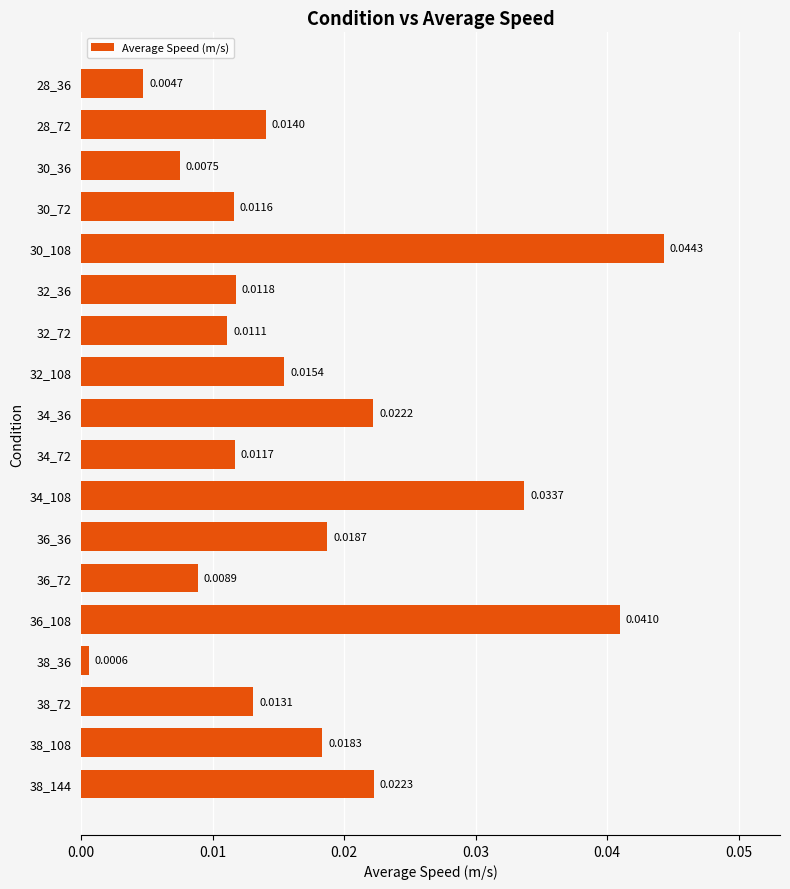

What is the sum of all values?

0.3